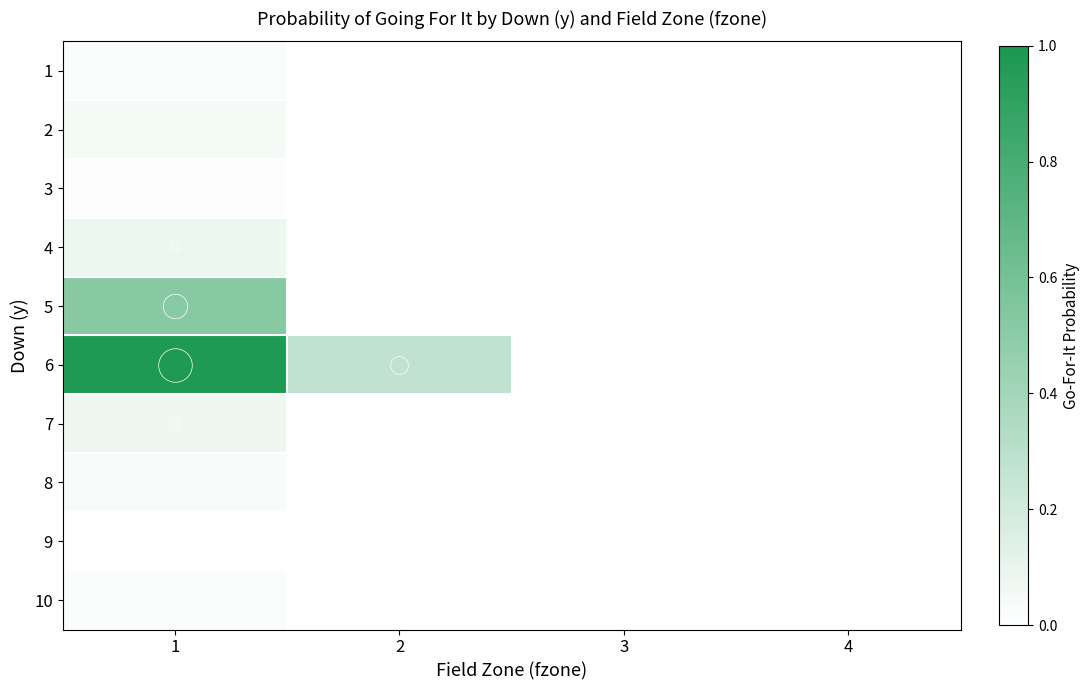

List the series in order of their peak value, lowest first.

9, 3, 1, 10, 8, 2, 7, 4, 5, 6